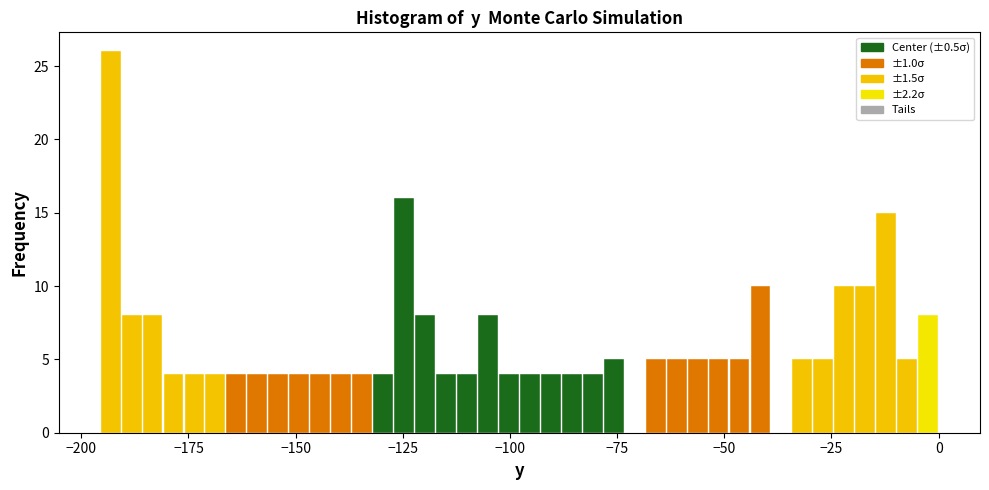

Around what value on the x-axis is the tallest bar? Give the approximate position of its centre, as read against the axis.

-195